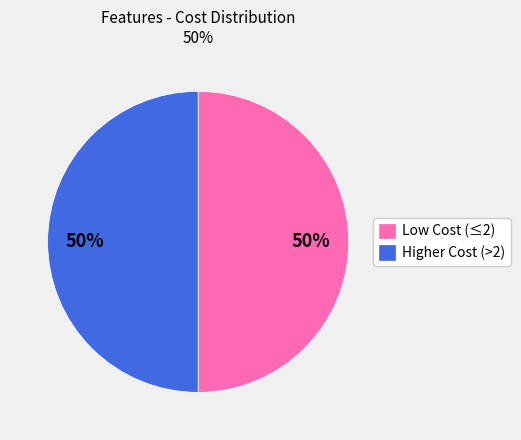

Count the number of slices in the pie.

2